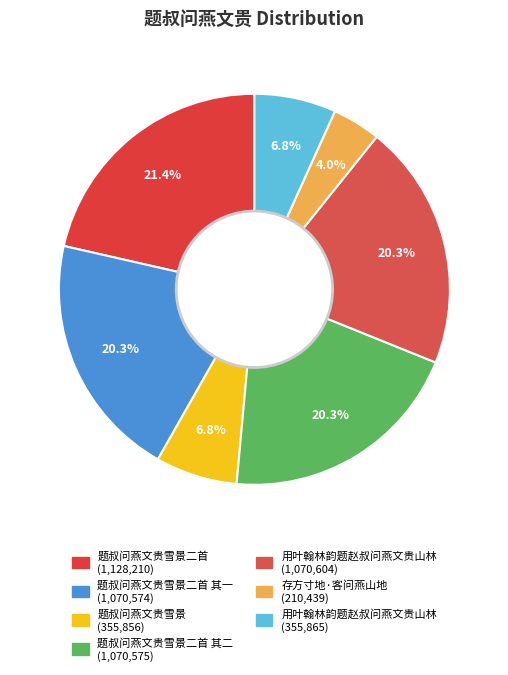

How many segments does this pie chart have?

7